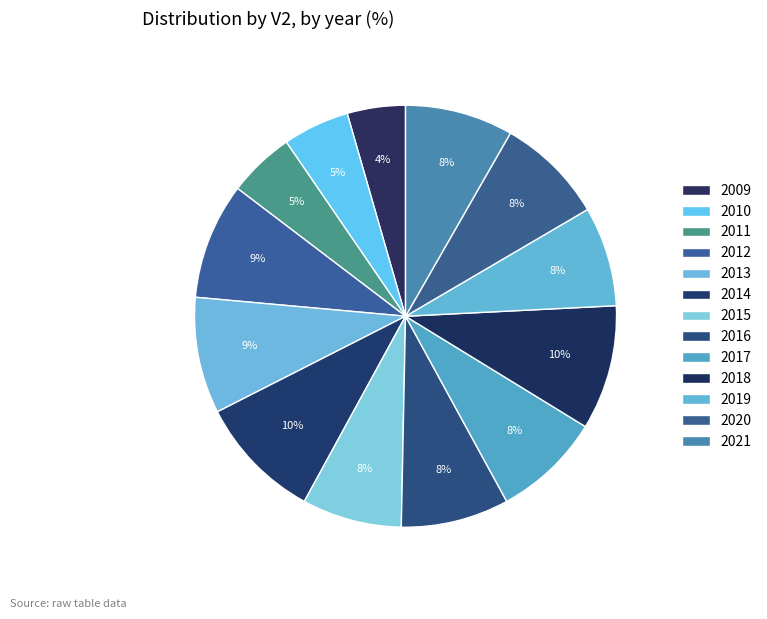

What is the smallest slice in the pie chart?

2009